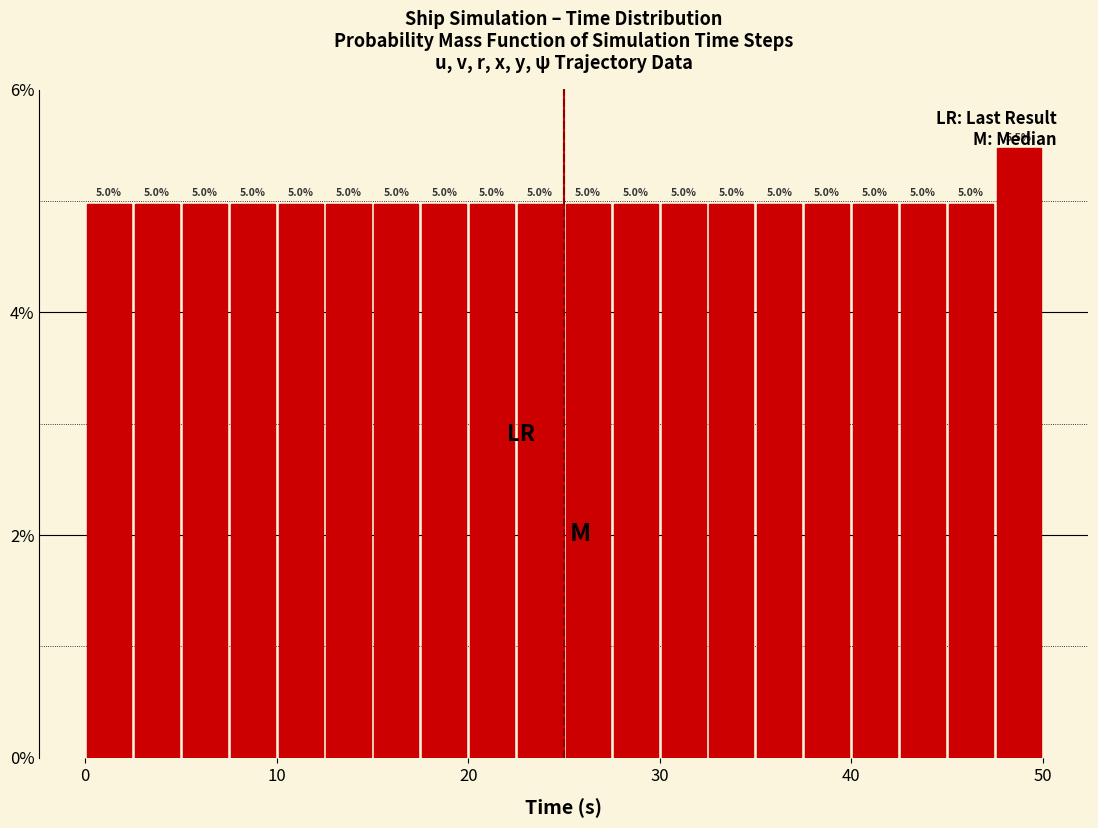

Read against the x-axis, roughly where is the centre of the tallest bar?

49